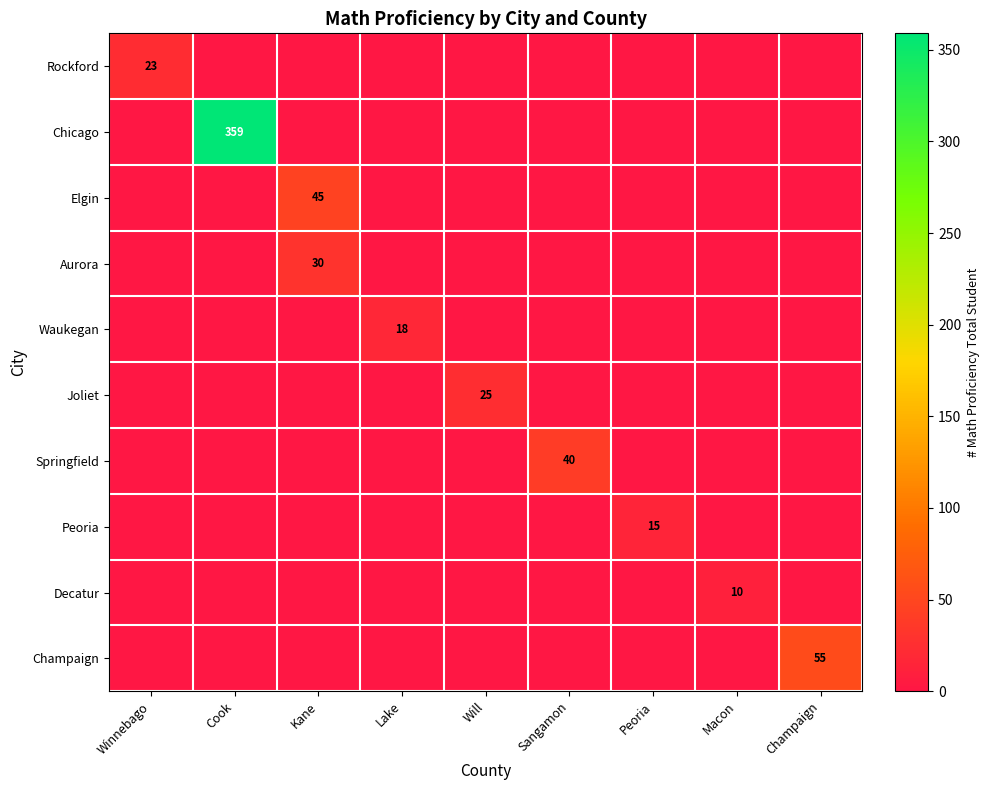

The Chicago series shows 120 at Cook. True or false?

False